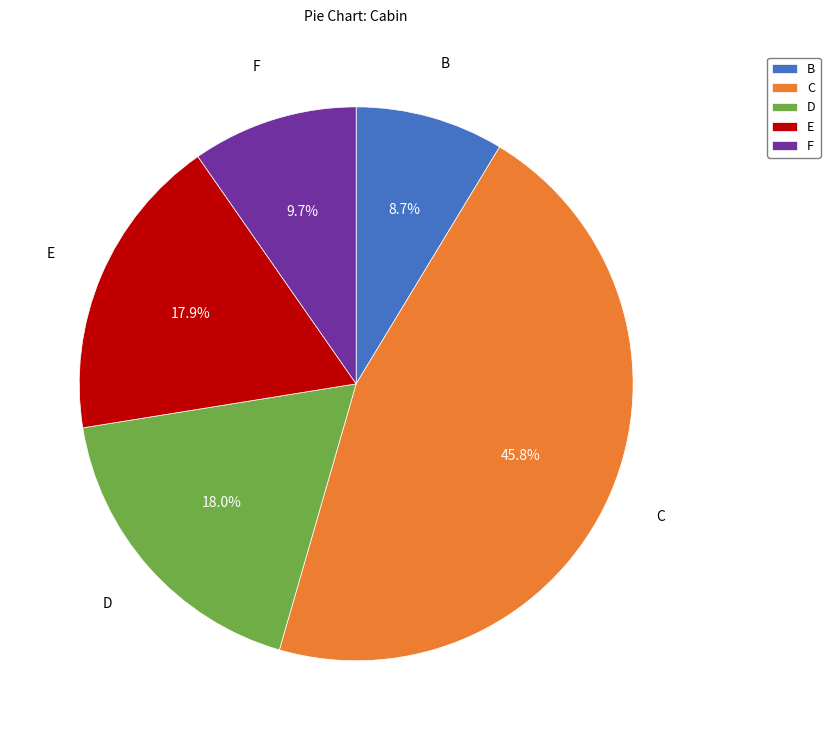

What portion of the pie excludes C?

54.2%